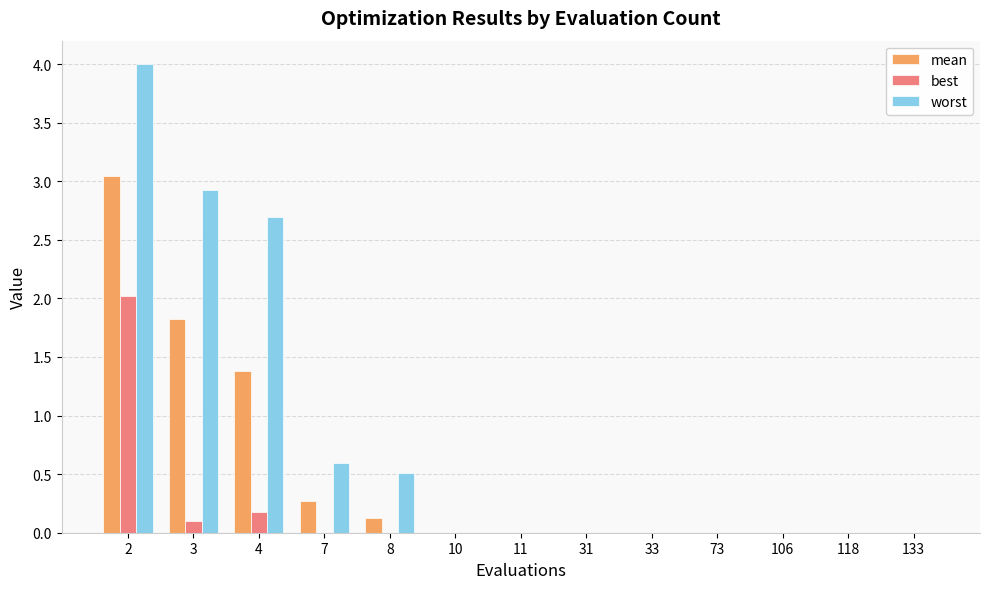

What is the sum of all worst values?

10.7